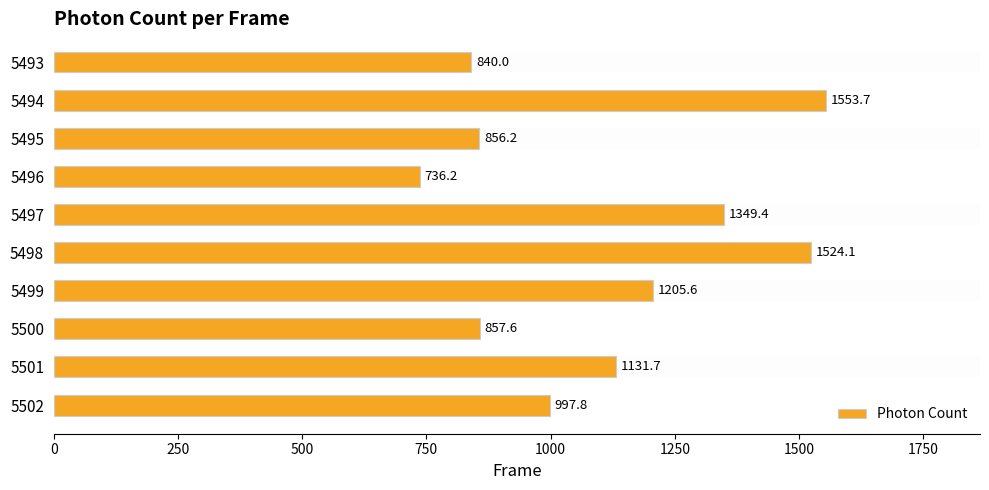

List the labels in order of value, smallest first.

5496, 5493, 5495, 5500, 5502, 5501, 5499, 5497, 5498, 5494